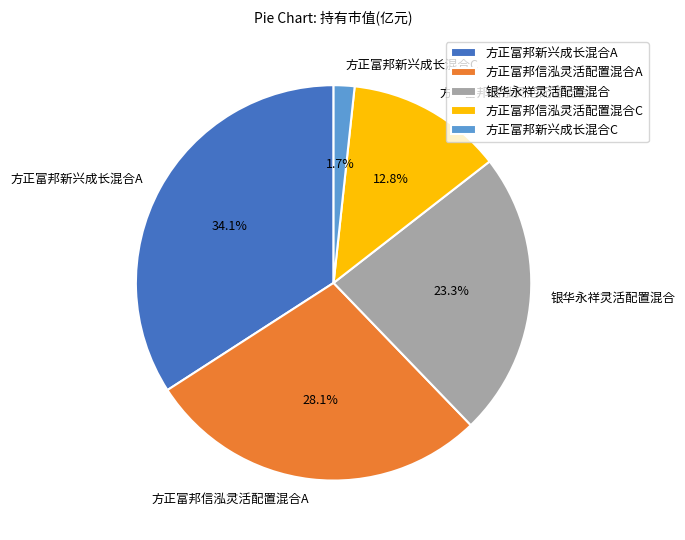

Is there a majority slice in this chart?

No